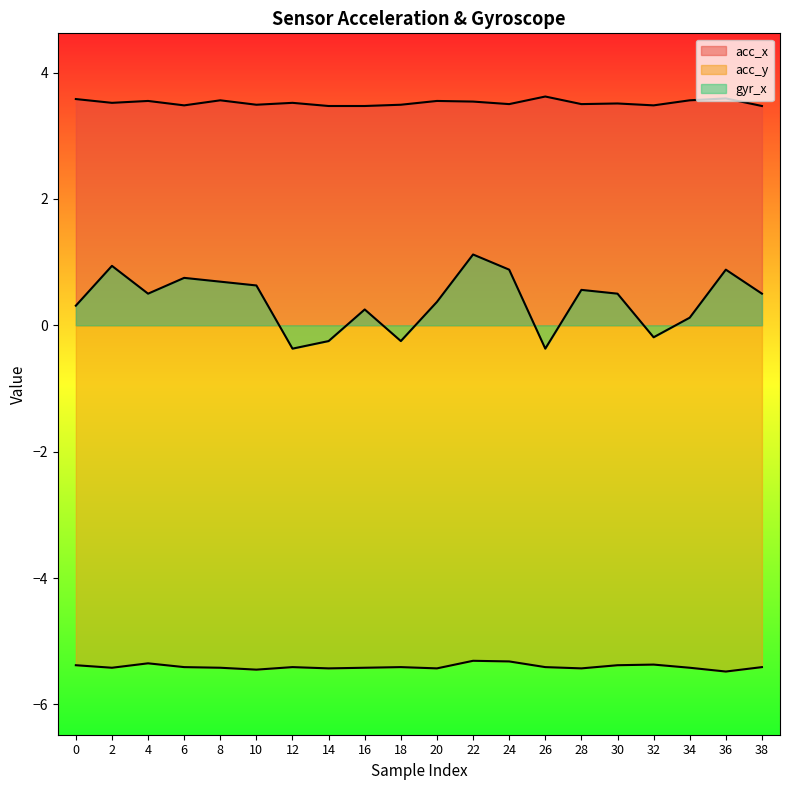

True or false: acc_x has a value of 3.5 at 18.

True